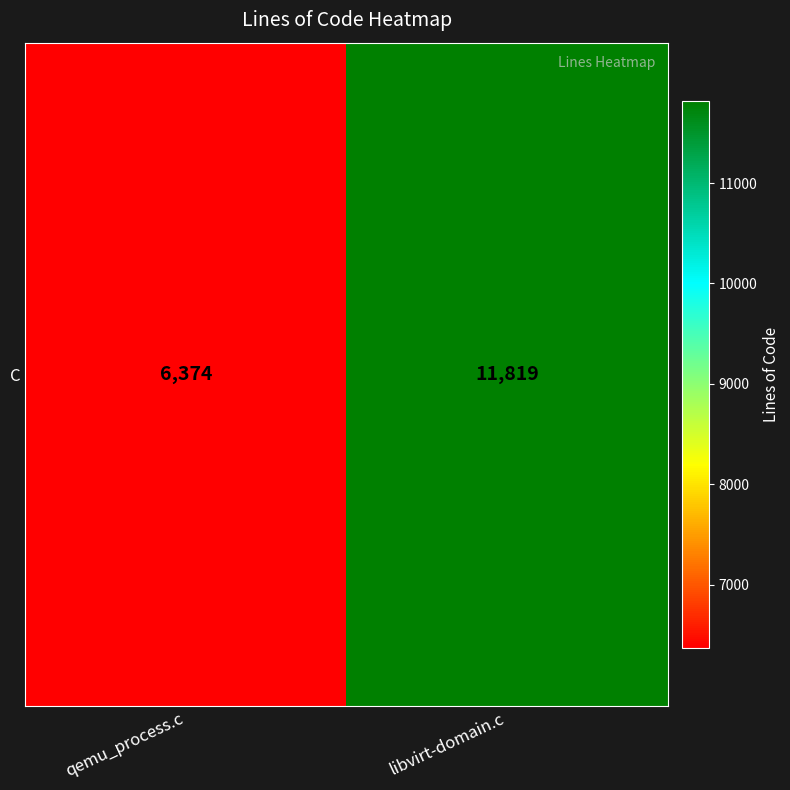

True or false: the data shows 10555 at qemu_process.c.

False